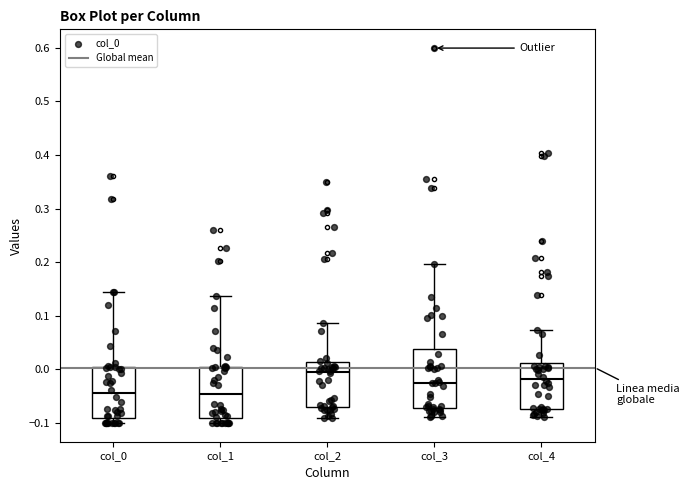

Reading left to right, read every box against the y-axis: the position of its median line, the range the box covers, and the ends of its whiskers. The values are not printed on the chart, so give them approximately, as read against the axis.

col_0: median -0.04, box -0.09 to 0.00, whiskers -0.10 to 0.15
col_1: median -0.05, box -0.09 to 0.01, whiskers -0.10 to 0.14
col_2: median -0.01, box -0.07 to 0.01, whiskers -0.09 to 0.09
col_3: median -0.02, box -0.07 to 0.04, whiskers -0.09 to 0.20
col_4: median -0.02, box -0.07 to 0.01, whiskers -0.09 to 0.07